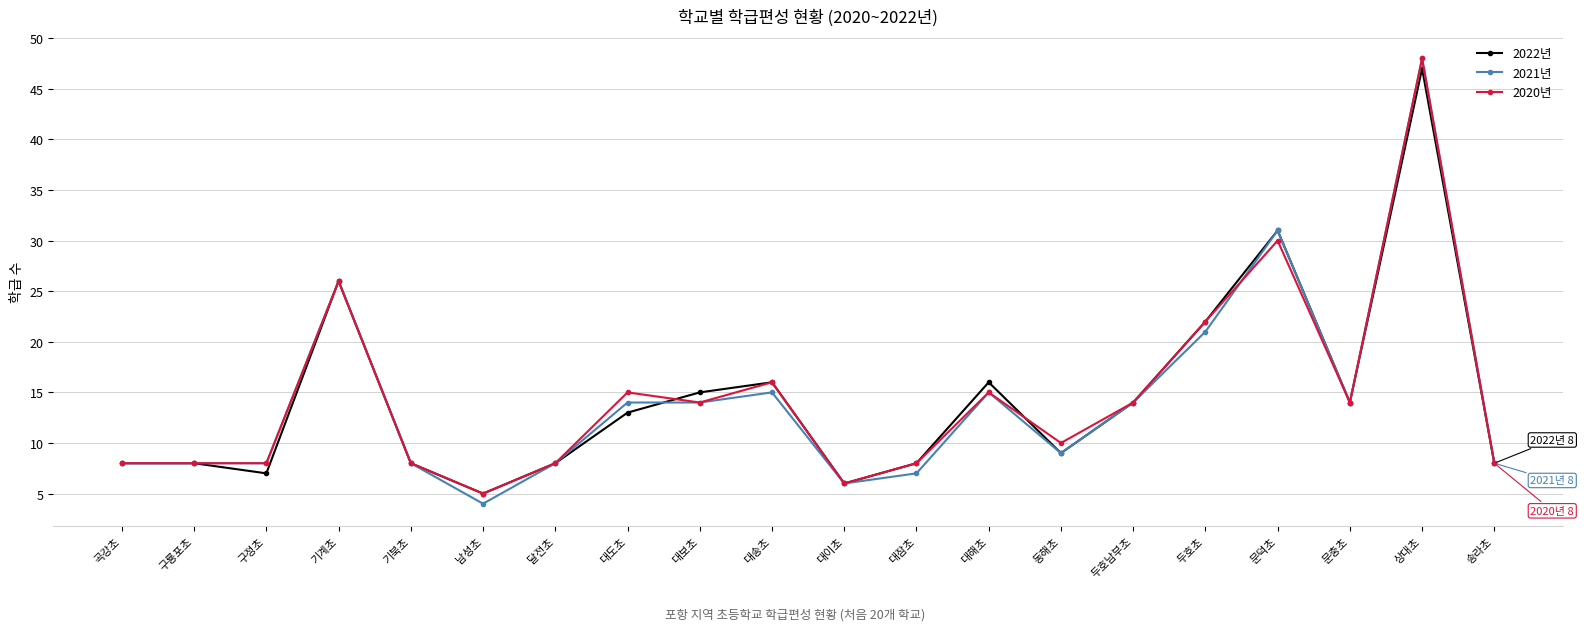

What is the total value across all series at 구정초?

23